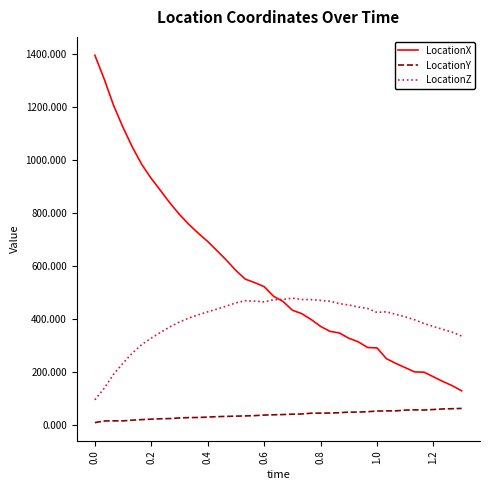

What is the maximum value for LocationZ?

478.7